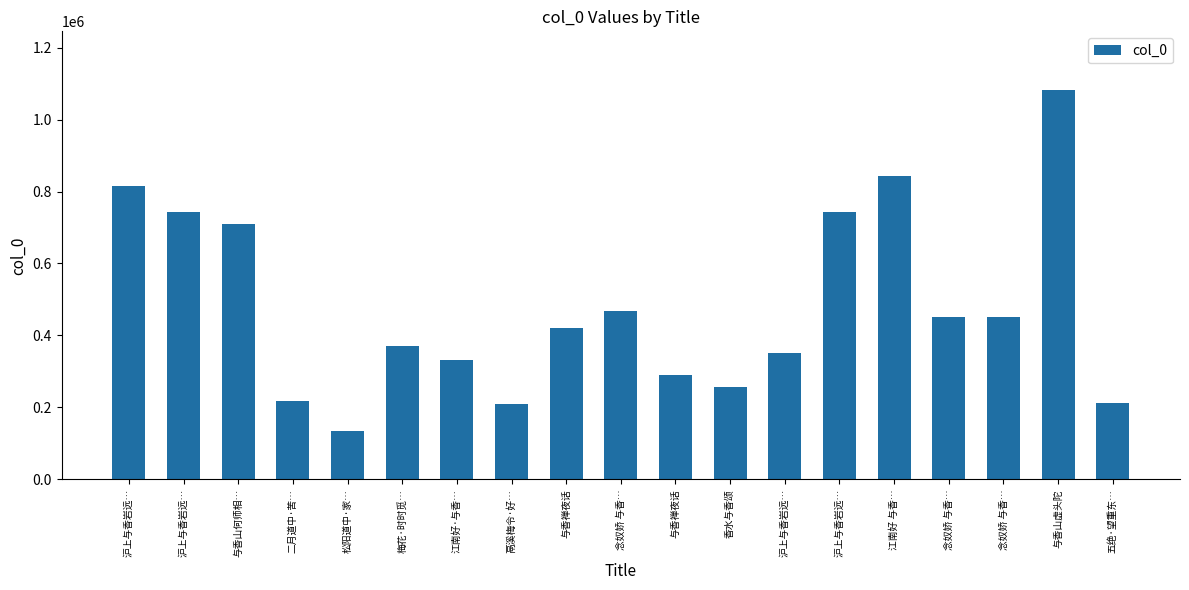

At which label is the value closest to 607938?

与香山何师相…